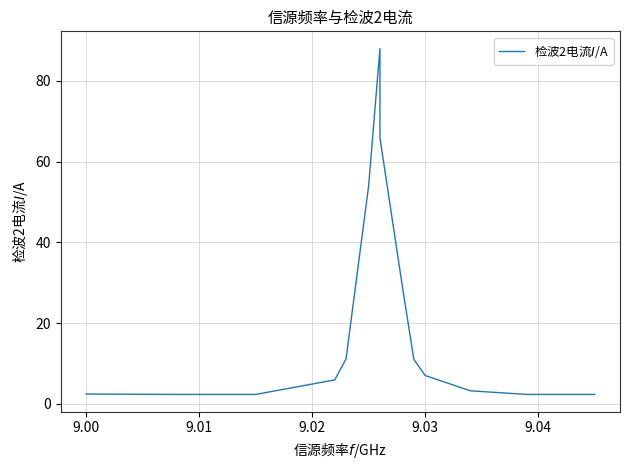

What is the average value?

20.5